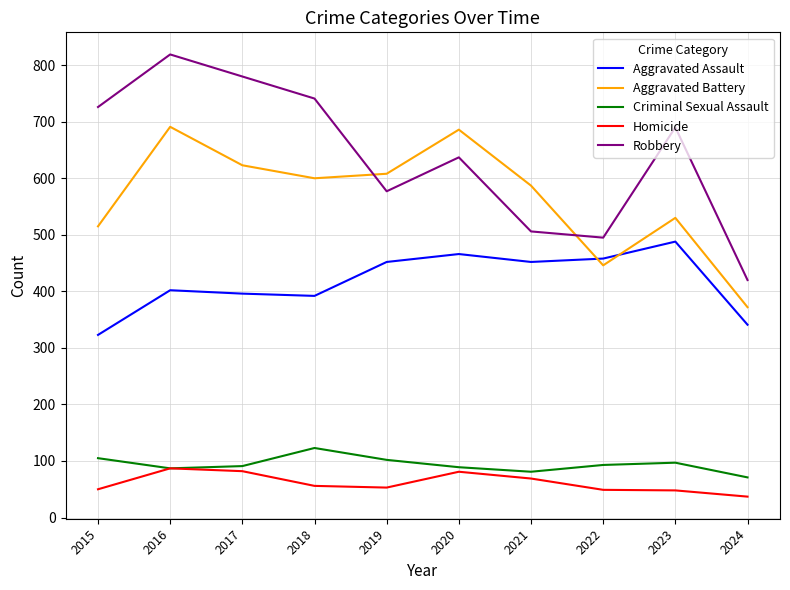

What is the smallest value displayed?

37